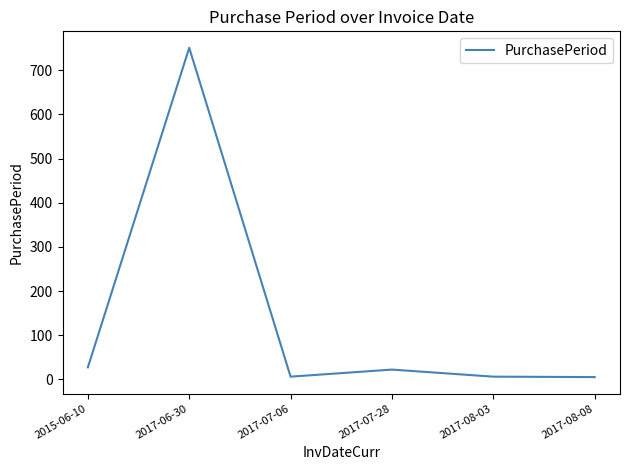

What is the sum of all values?

817